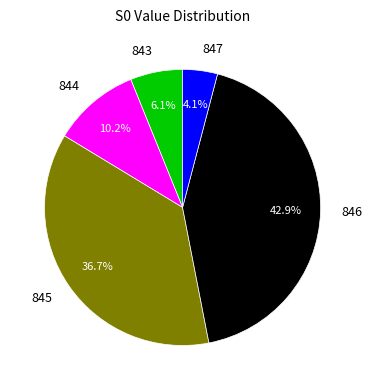

Is 843 the majority of the pie?

No